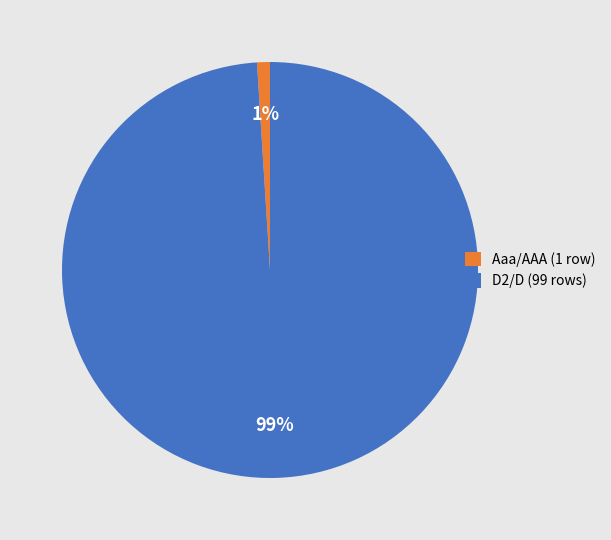

To the nearest percent, what is the average slice percentage?

50%